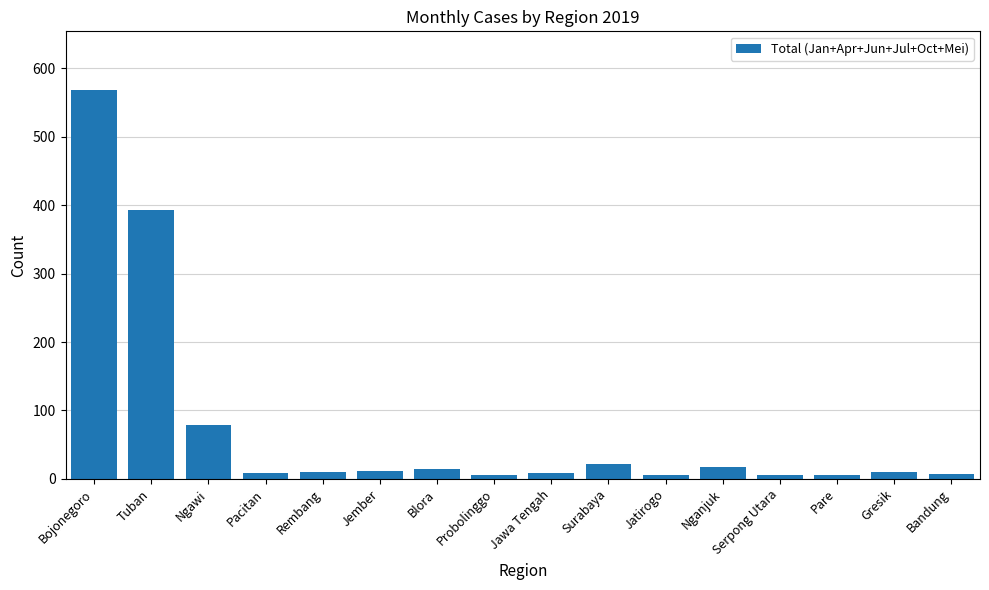

What is the change in value from Ngawi to Blora?

-64